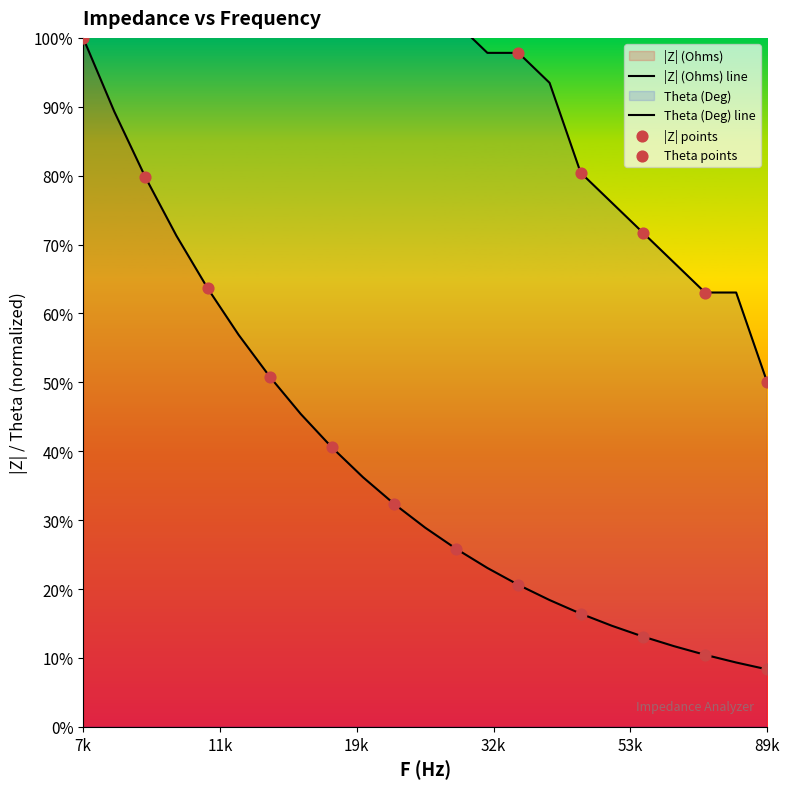

Which series reaches the maximum Y coordinate?

Theta (Deg)